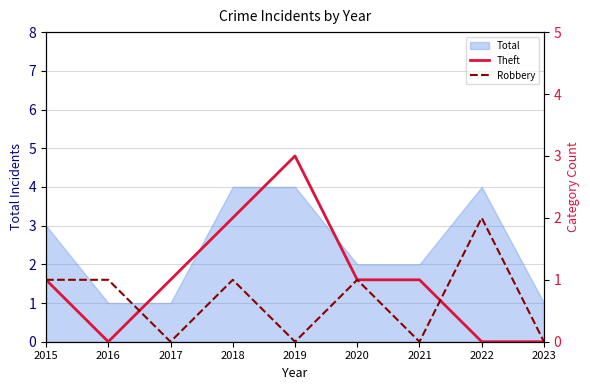

How many interior local valleys does the Robbery series have?

3